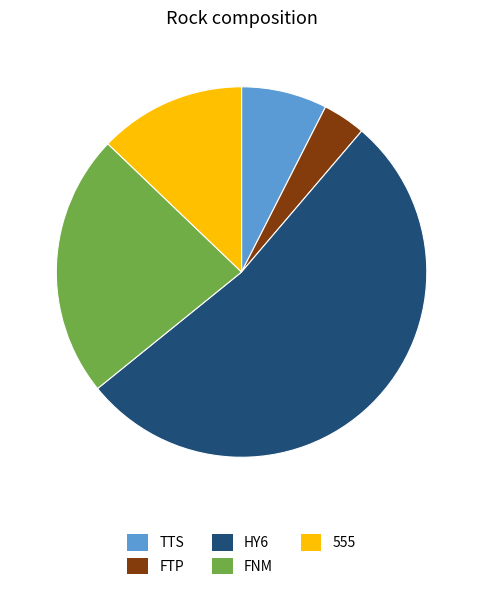

True or false: HY6 accounts for 67% of the total.

False